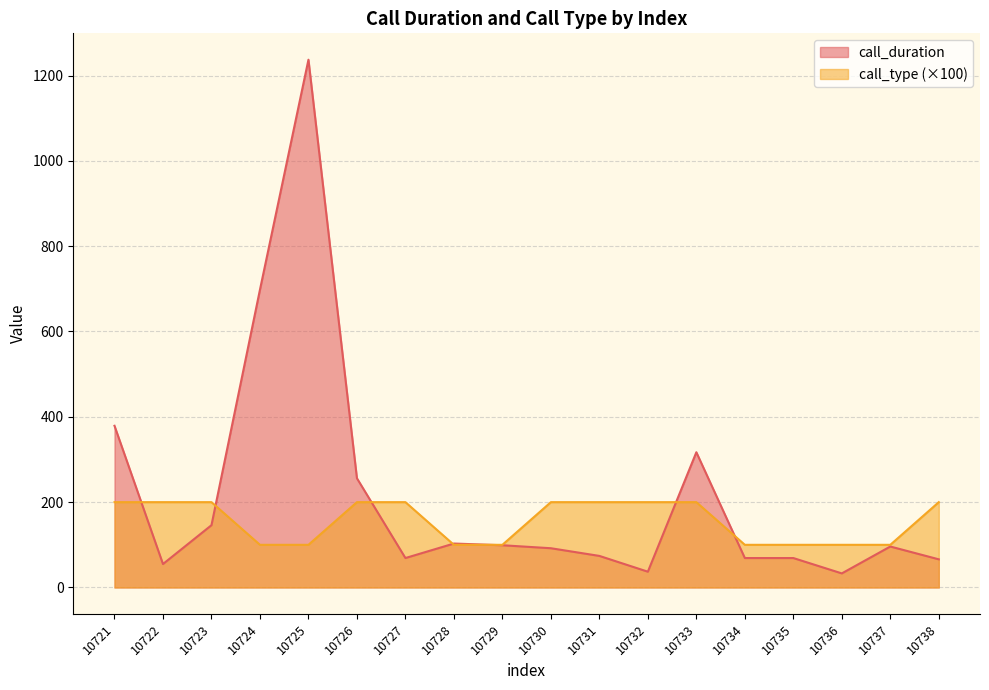

At which label does call_duration reach its minimum?

10736